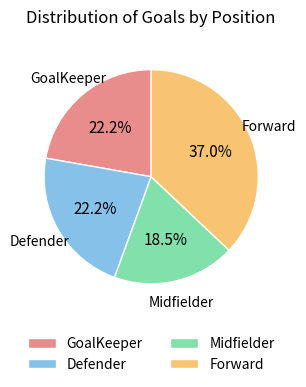

True or false: Defender accounts for 36% of the total.

False